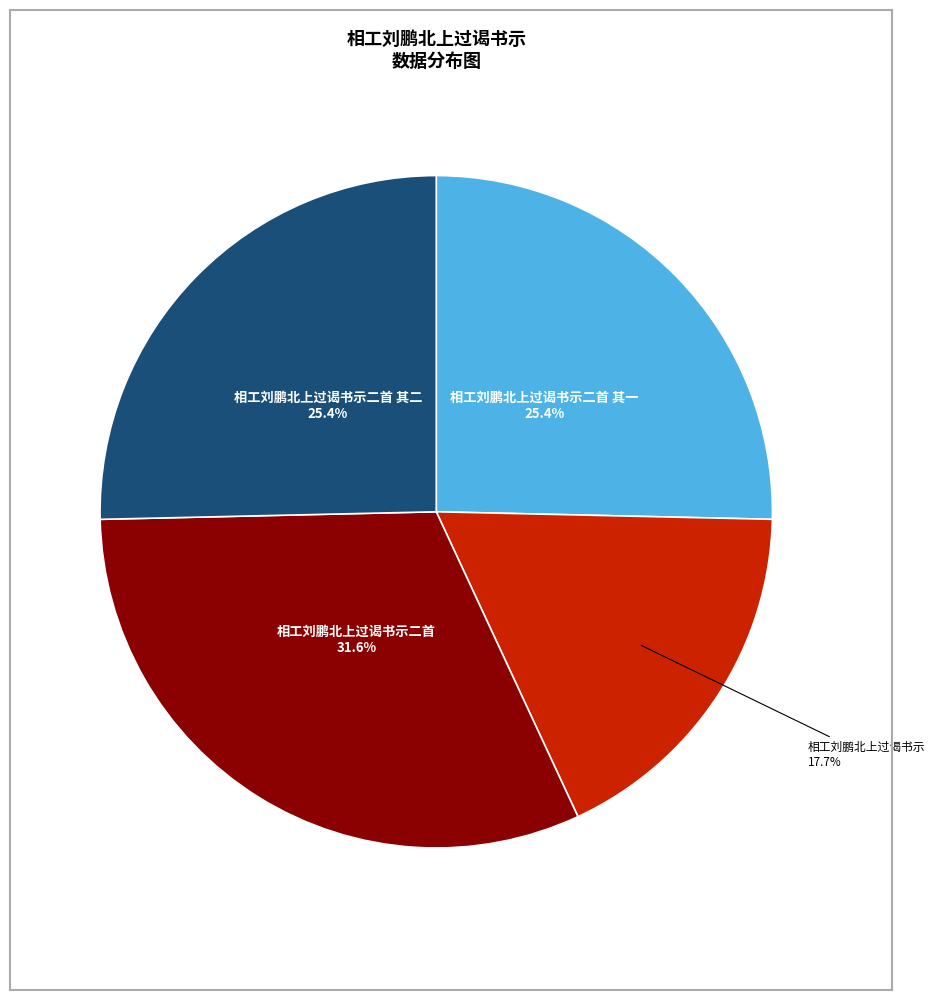

Approximately how many times larger is the value at 相工刘鹏北上过谒书示二首 其一 compared to 相工刘鹏北上过谒书示二首?

0.8